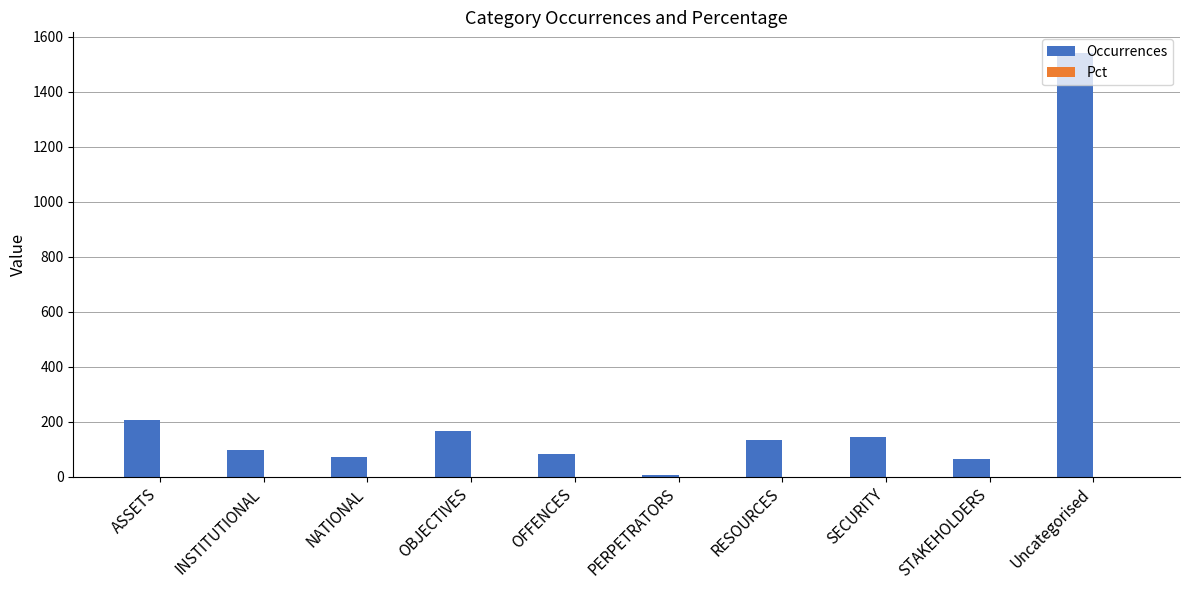

Which series changed the most between ASSETS and STAKEHOLDERS?

Occurrences